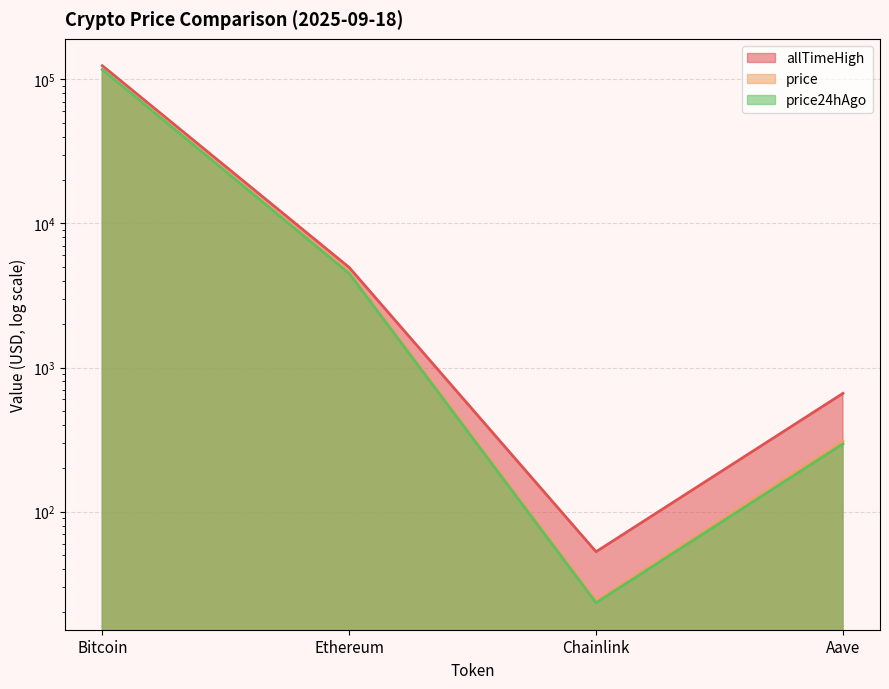

What is the label of the 1st point from the left?

Bitcoin